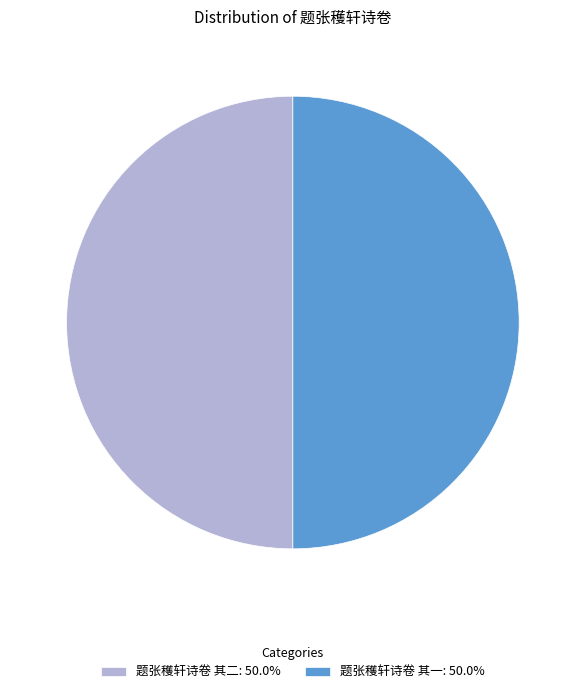

What is the ratio of the value at 题张穫轩诗卷 其一: 50.0% to the value at 题张穫轩诗卷 其二: 50.0%?

1.0